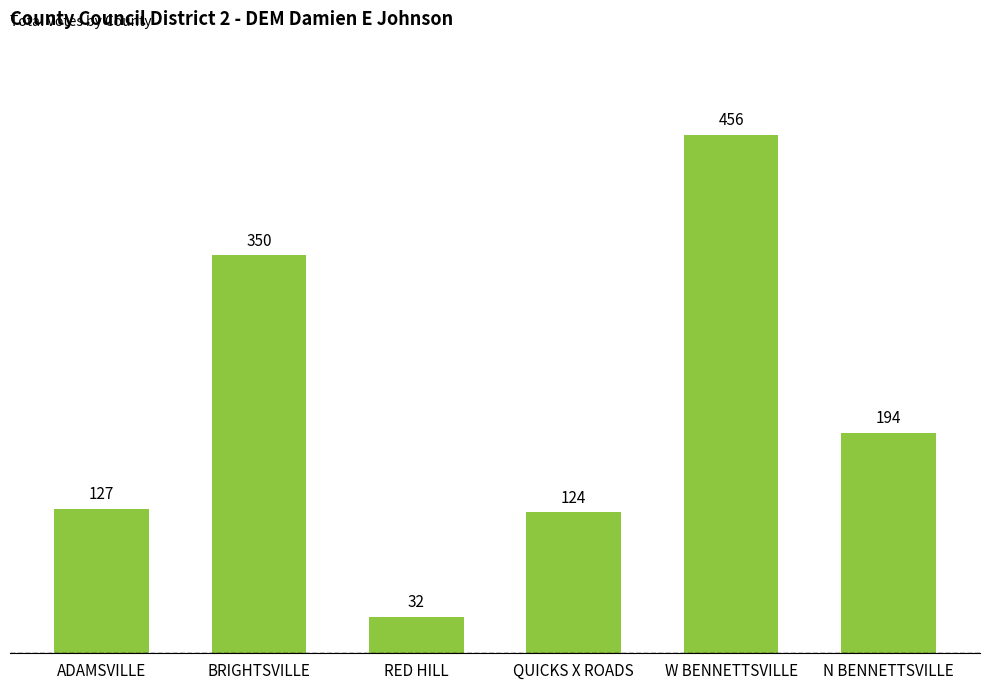

Rank the categories by value from lowest to highest.

RED HILL, QUICKS X ROADS, ADAMSVILLE, N BENNETTSVILLE, BRIGHTSVILLE, W BENNETTSVILLE